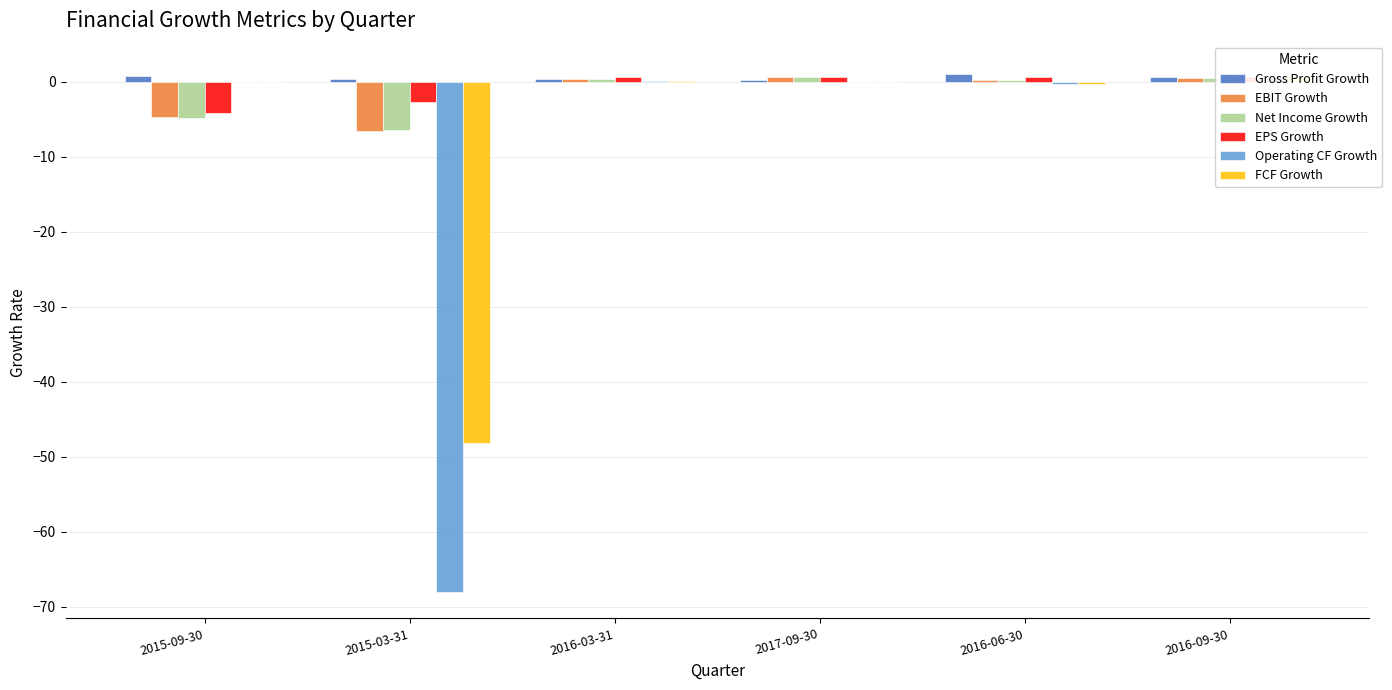

What is the maximum value shown in the chart?

1.0